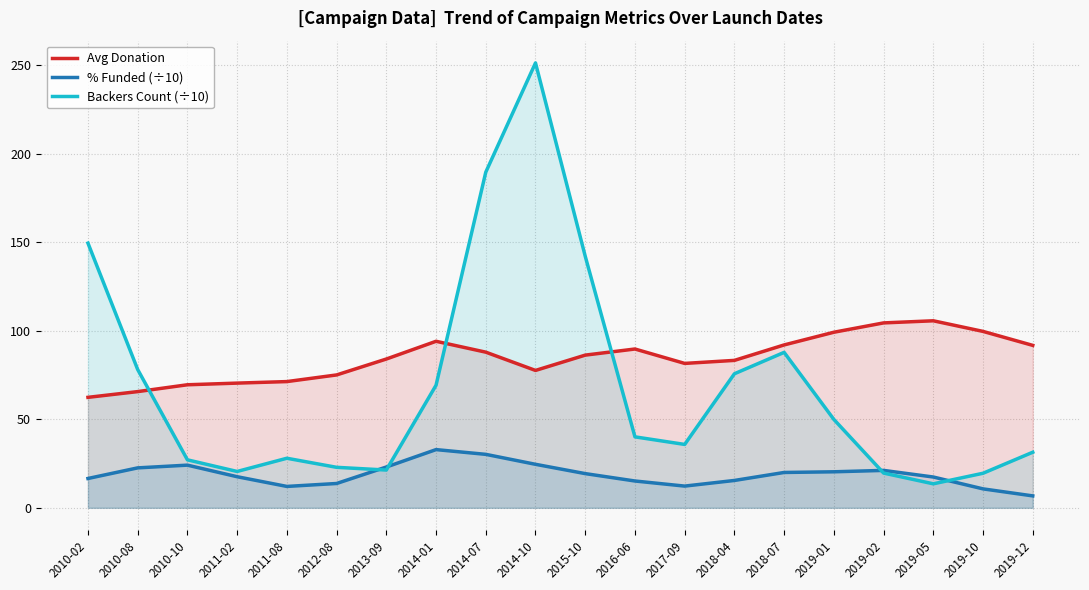

True or false: Backers Count (÷10) has a value of 116.9 at 2014-01.

False